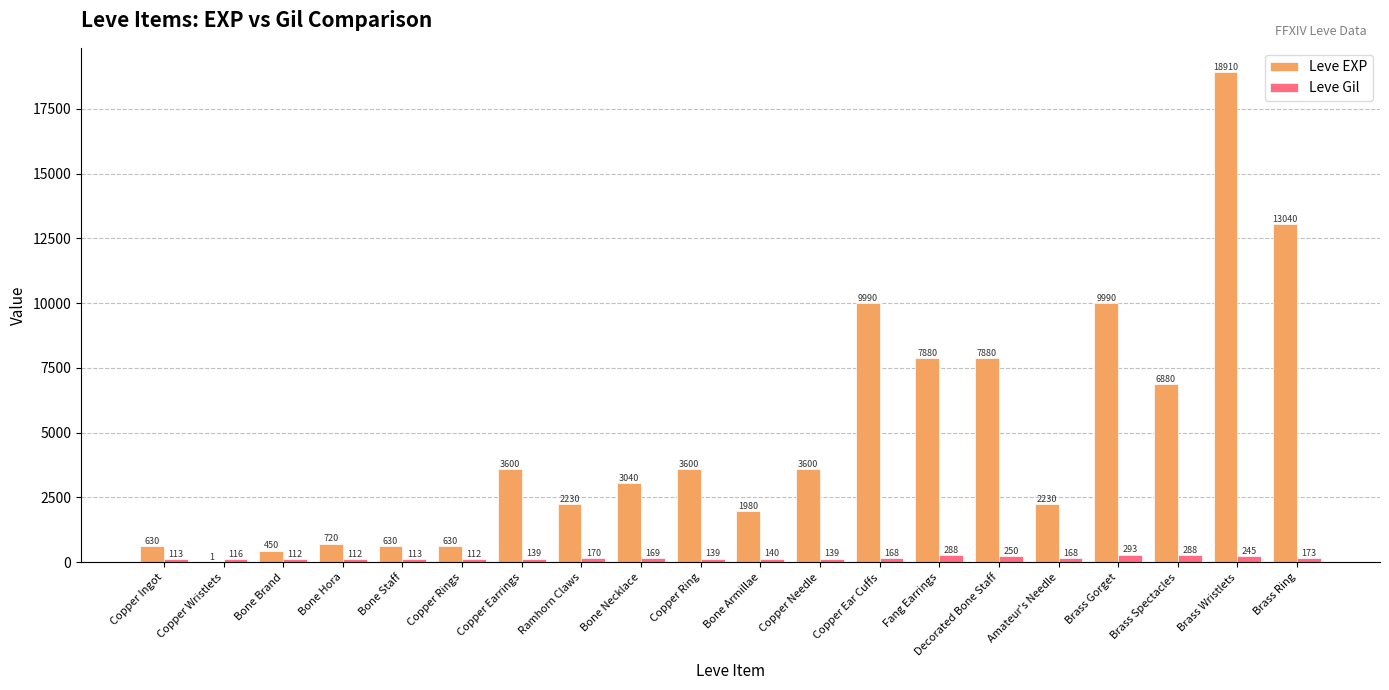

At which label is Leve Gil closest to 202?

Brass Ring